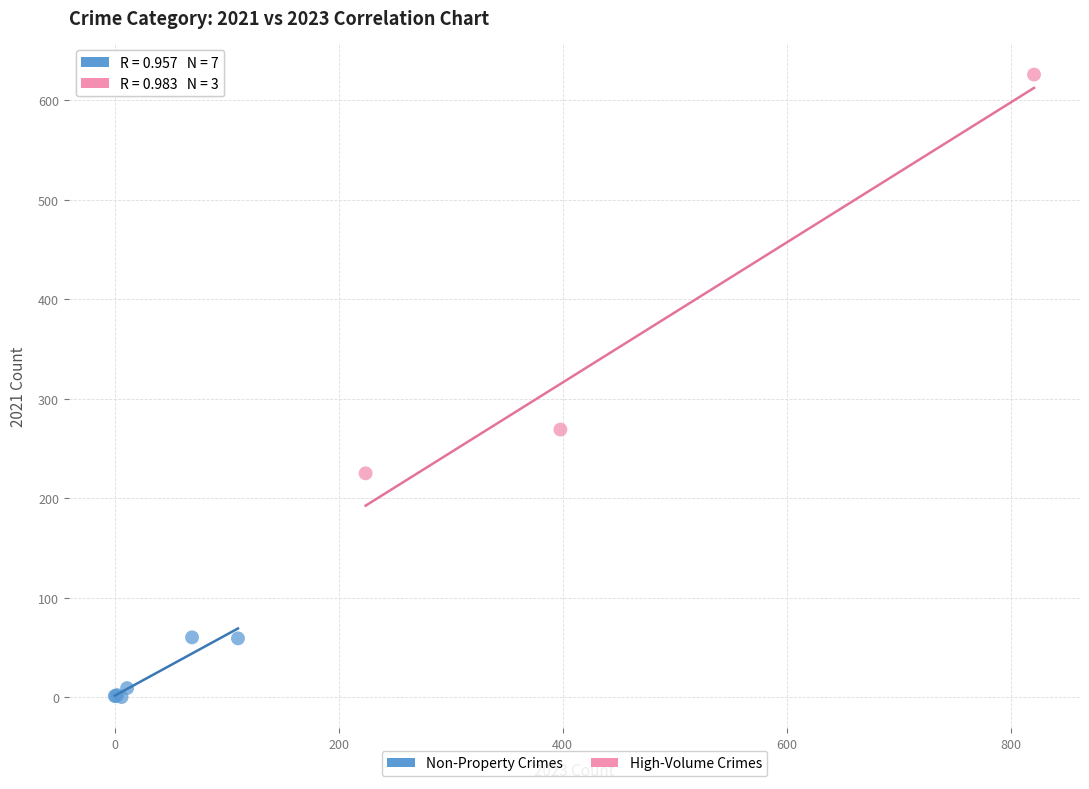

Which series reaches the maximum Y coordinate?

High-Volume Crimes